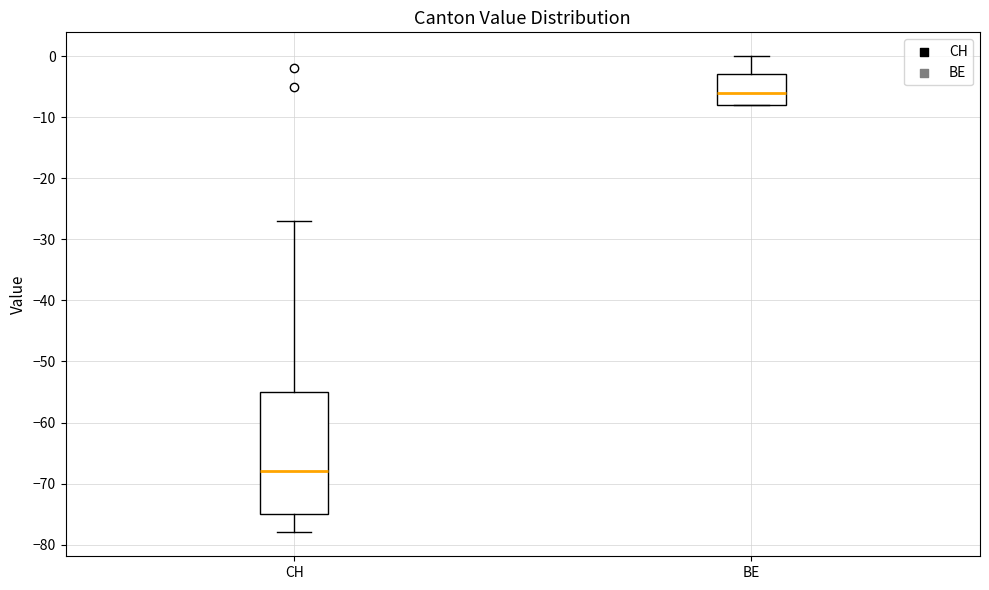

Which box's median line is the highest?

BE